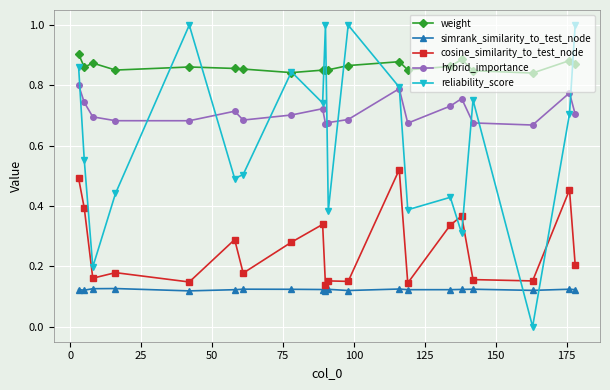

Which series has the largest total across all categories?

weight